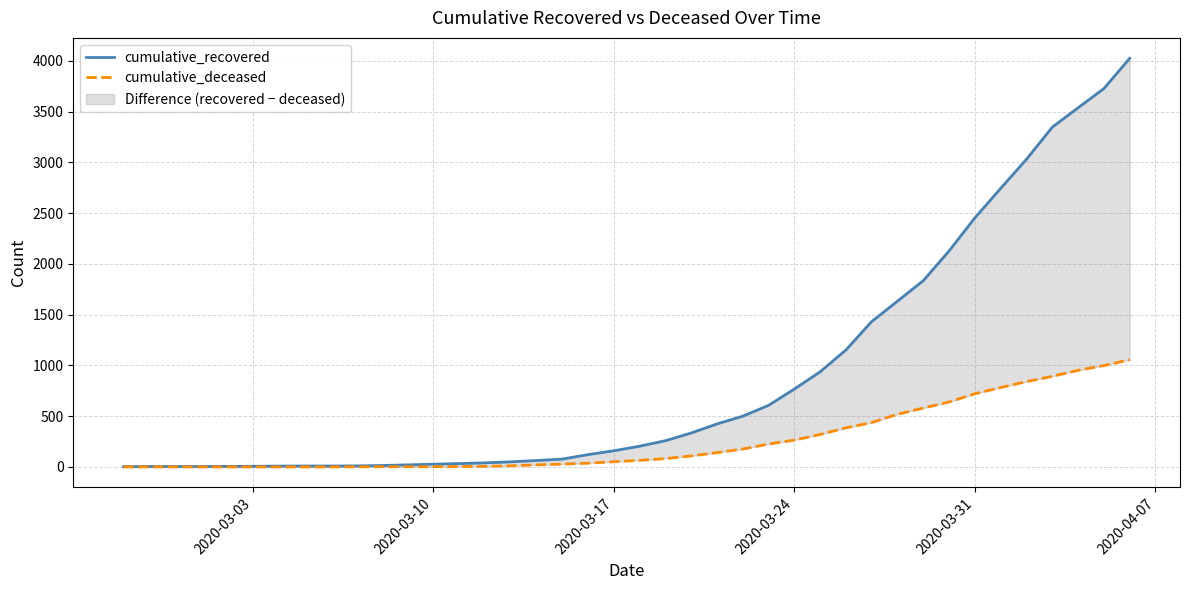

What are all the series names shown in the legend?

cumulative_recovered, cumulative_deceased